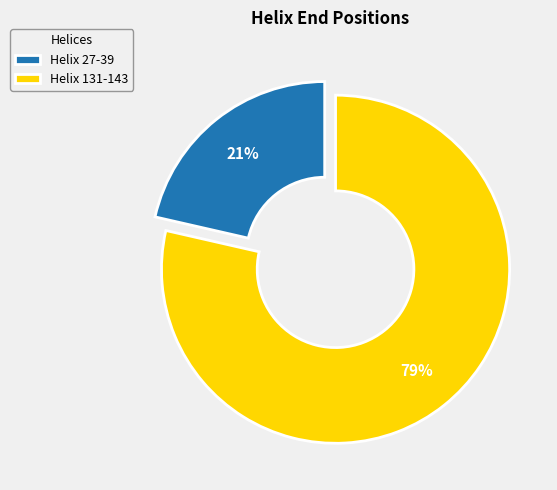

Is the sum of Helix 27-39 and Helix 131-143 greater than half?

Yes